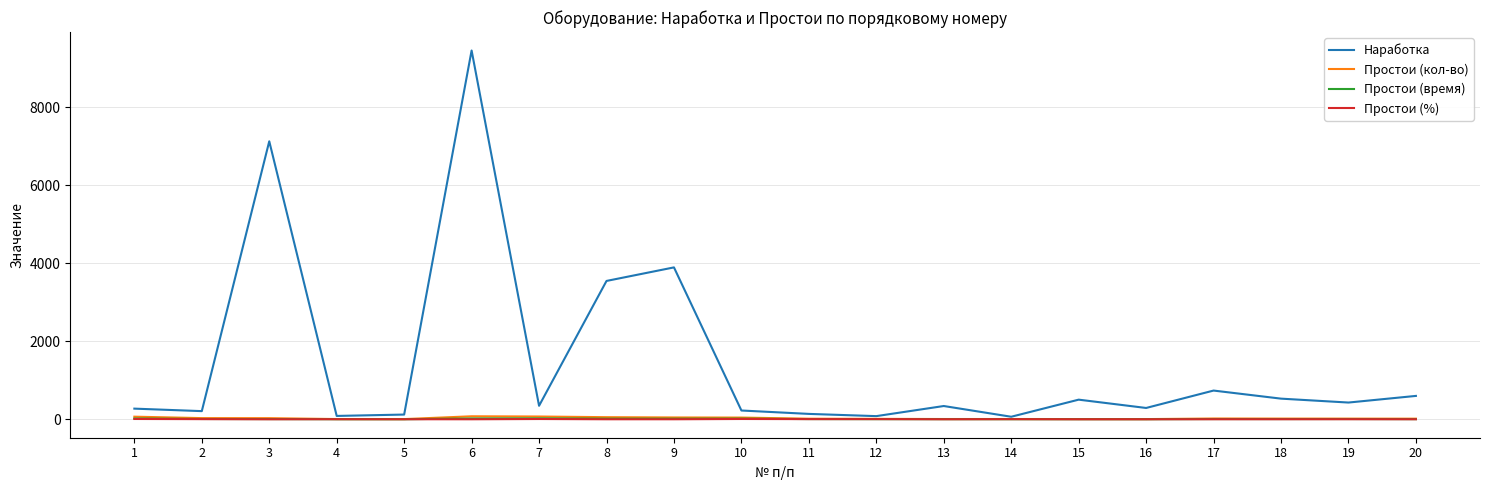

What is the minimum value for Наработка?

65.0